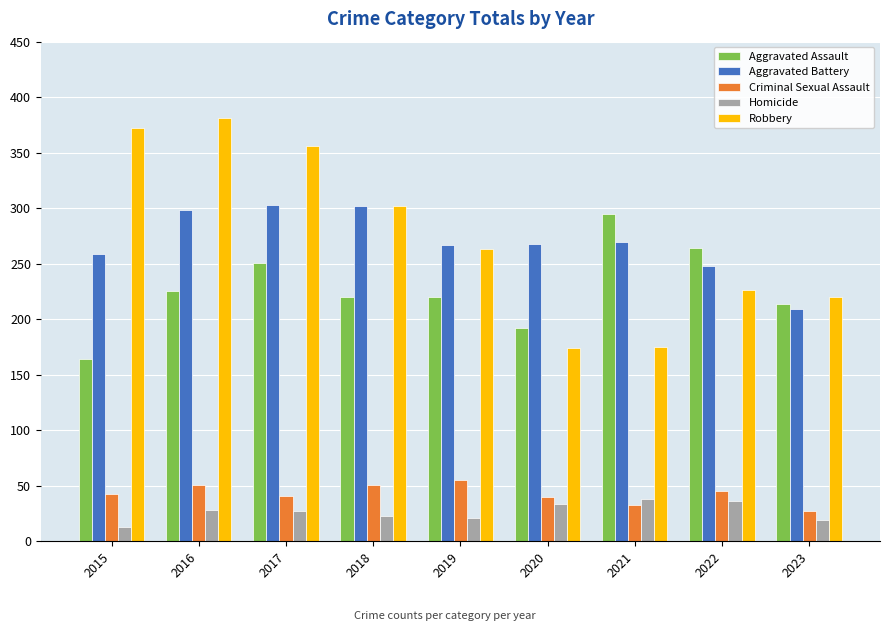

Between 2015 and 2022, which series saw the biggest shift?

Robbery